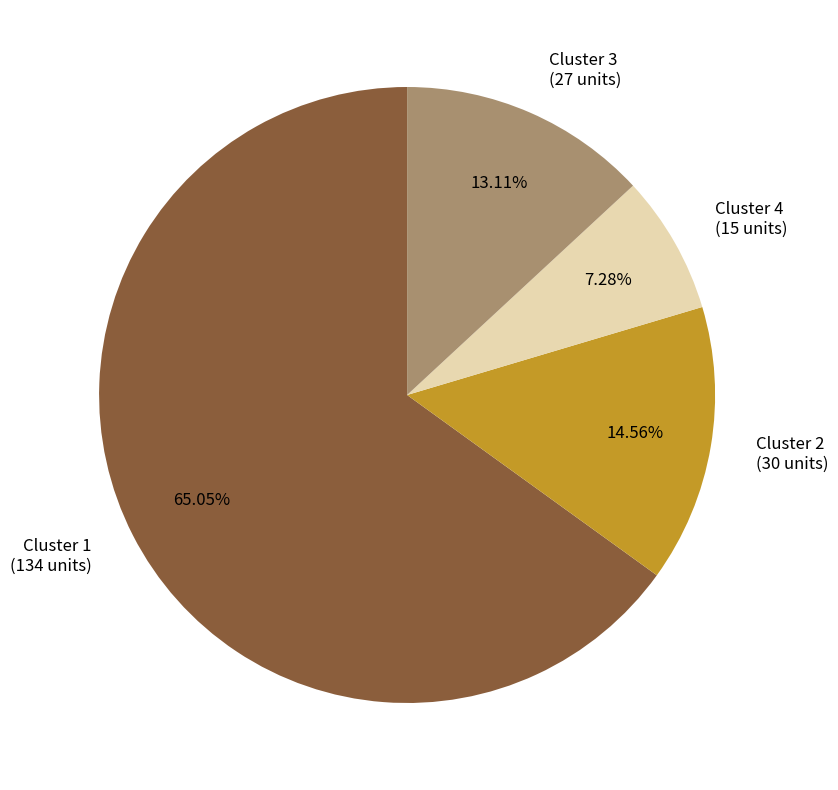

Which slice represents more than half of the pie?

Cluster 1